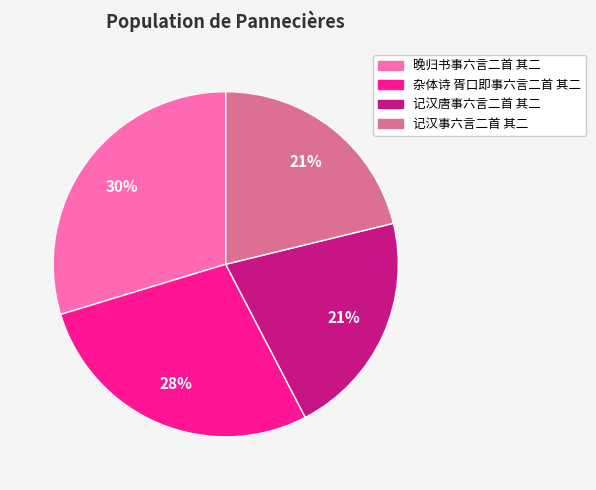

What is the ratio of the value at 晚归书事六言二首 其二 to the value at 记汉事六言二首 其二?

1.4